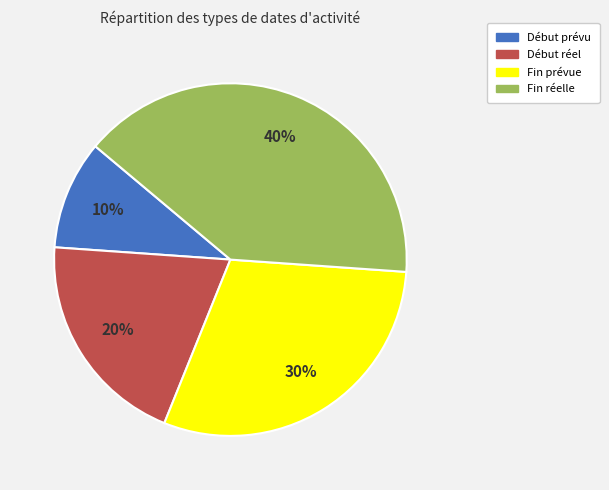

To the nearest percent, what percentage of the pie is Fin prévue?

30%